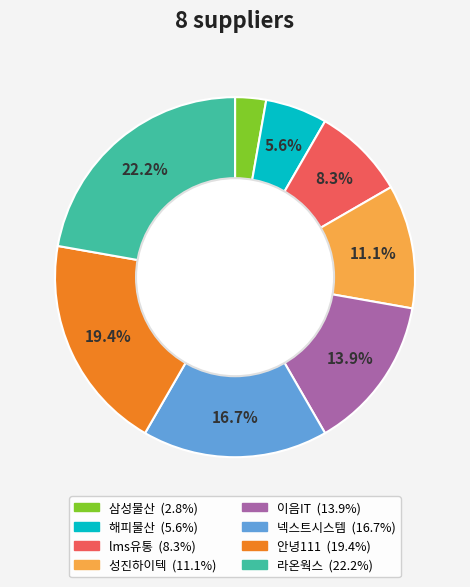

To the nearest percent, what is the average slice percentage?

12%